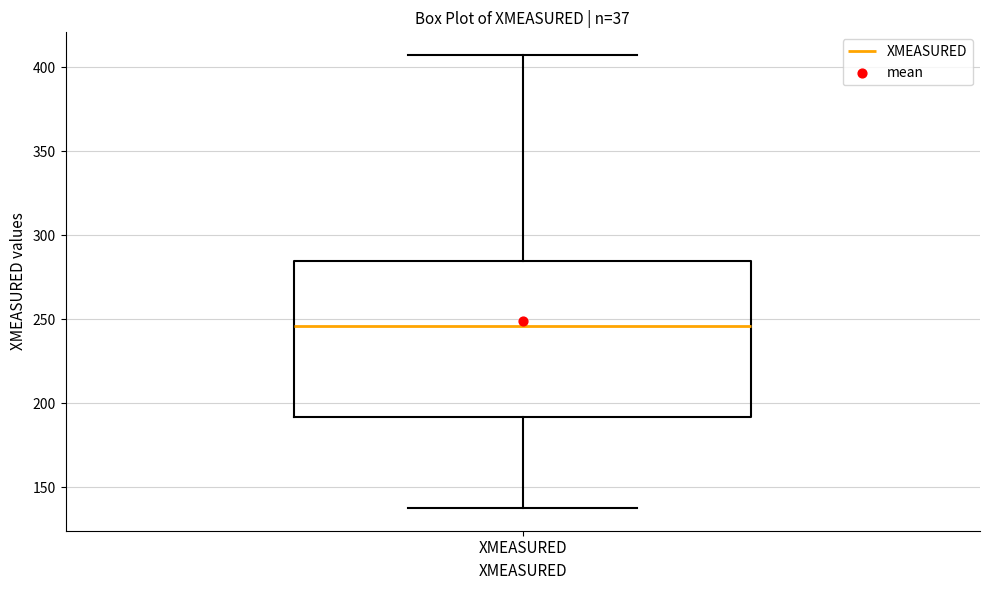

Transcribe this box plot: give where the median line is, the range the box spans, and where the two whiskers end, as read against the y-axis. The values are not printed on the chart, so give them approximately, as read against the axis.

median 245, box 190 to 285, whiskers 140 to 405